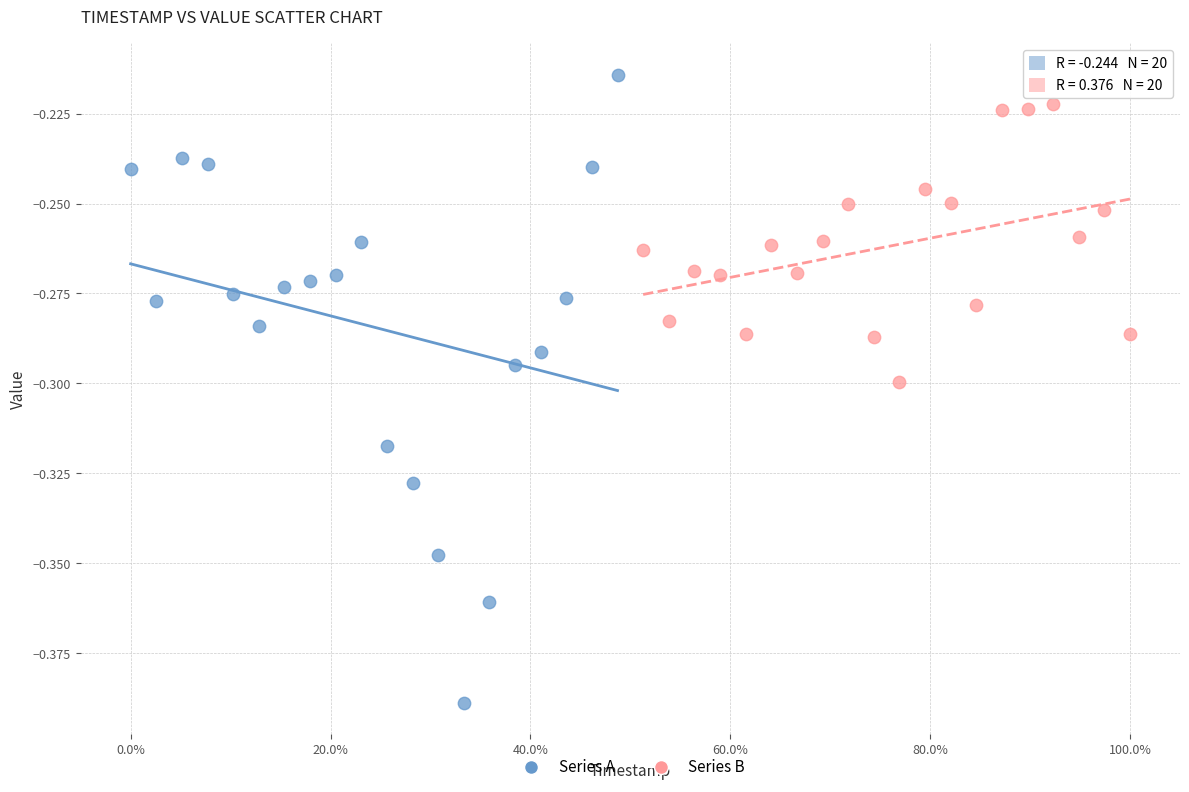

Which series contains the lowest Y value?

Series A